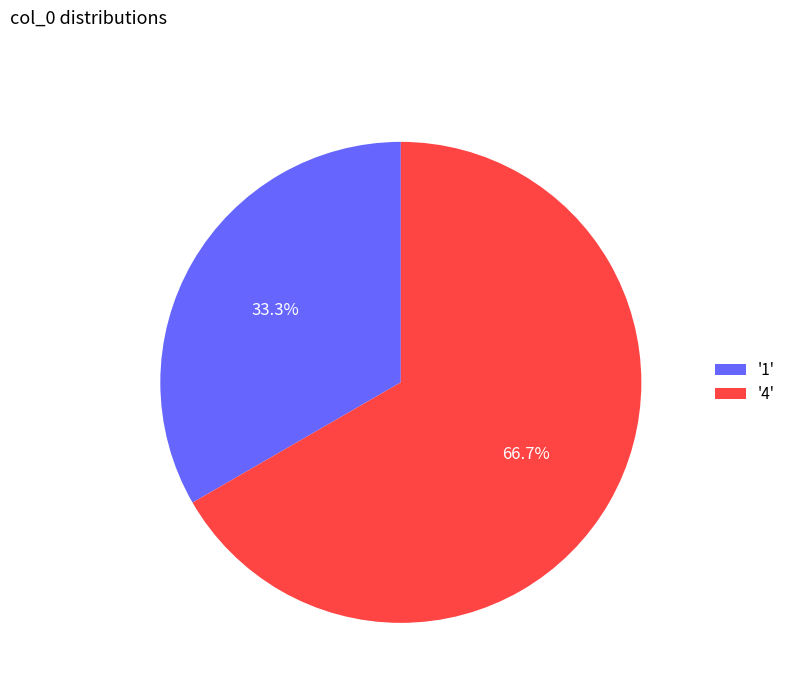

What percentage do '1' and '4' together represent?

100.0%